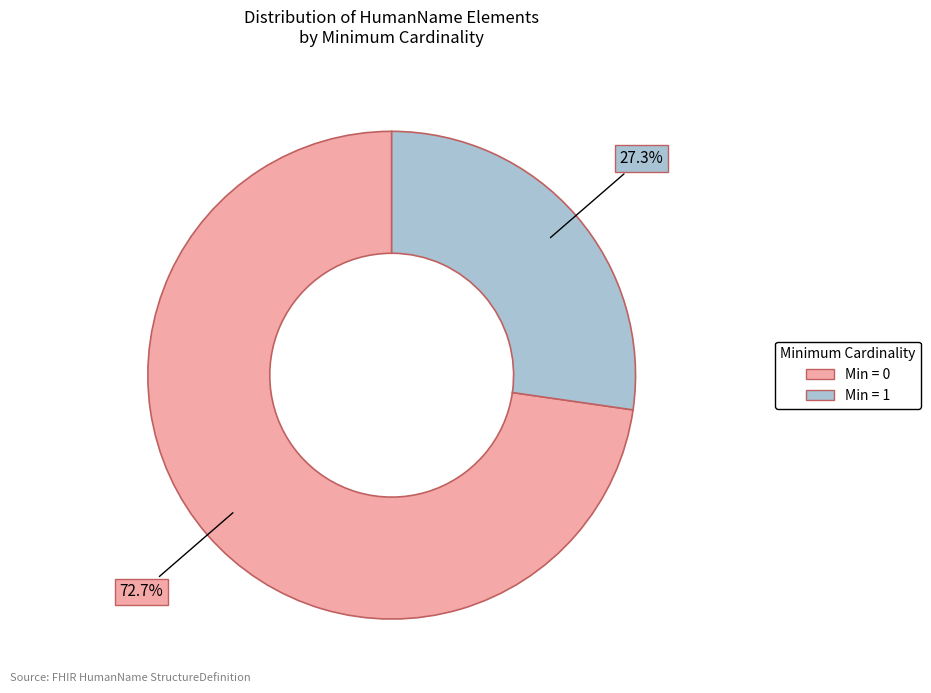

Is there a majority slice in this chart?

Yes